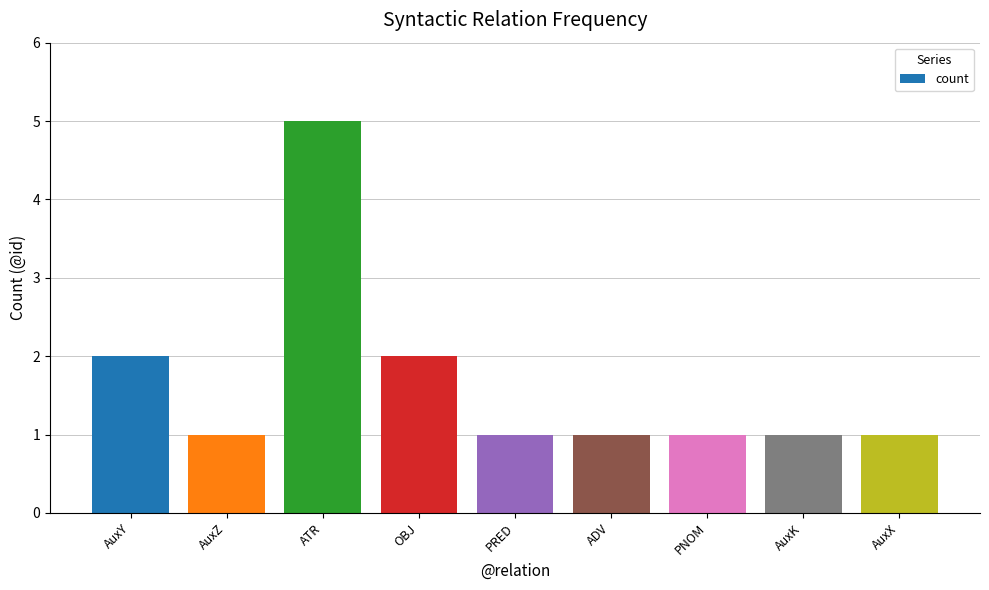

Reading right to left, what are all the values shown in this chart?

1	1	1	1	1	2	5	1	2